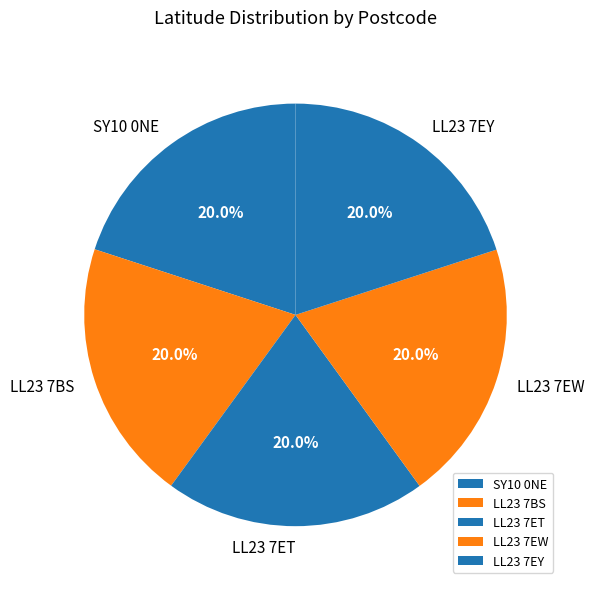

Approximately how many times larger is the value at LL23 7EY compared to LL23 7ET?

1.0